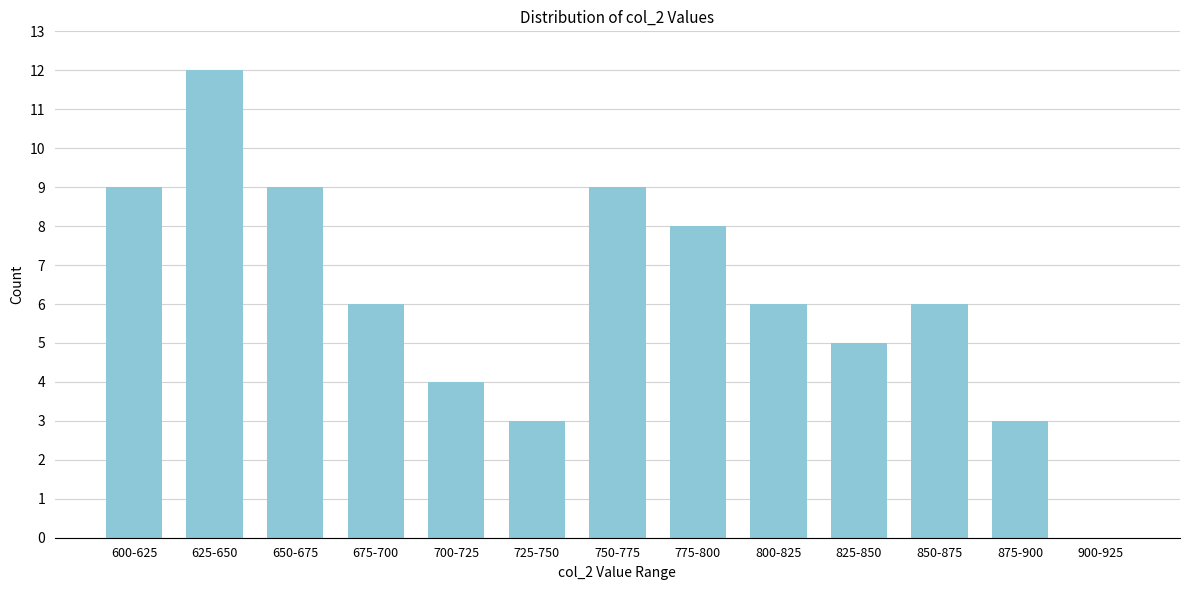

Reading left to right, what are all the values shown in this chart?

600-625=9	625-650=12	650-675=9	675-700=6	700-725=4	725-750=3	750-775=9	775-800=8	800-825=6	825-850=5	850-875=6	875-900=3	900-925=0